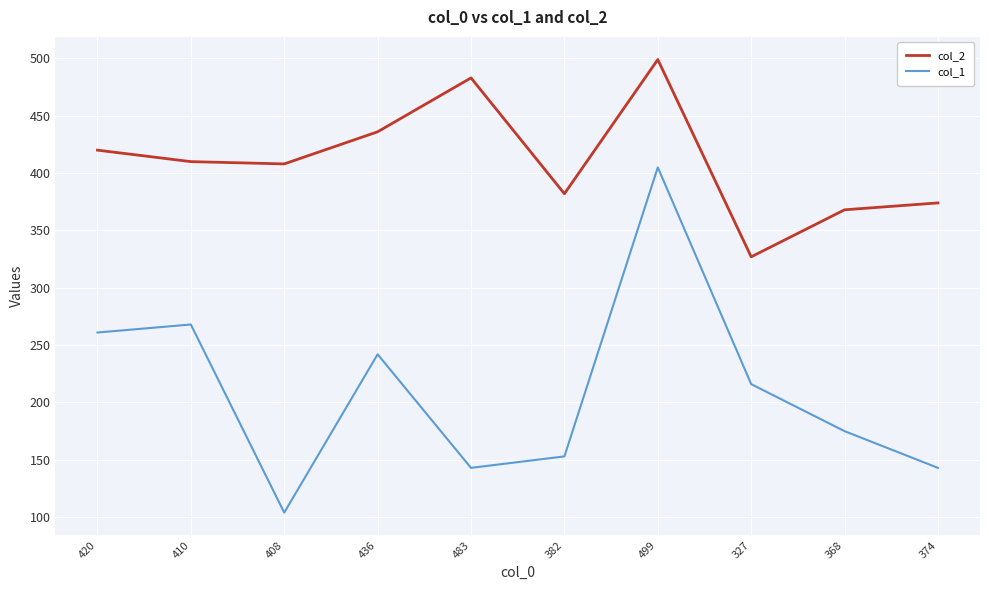

What are all the series names shown in the legend?

col_2, col_1